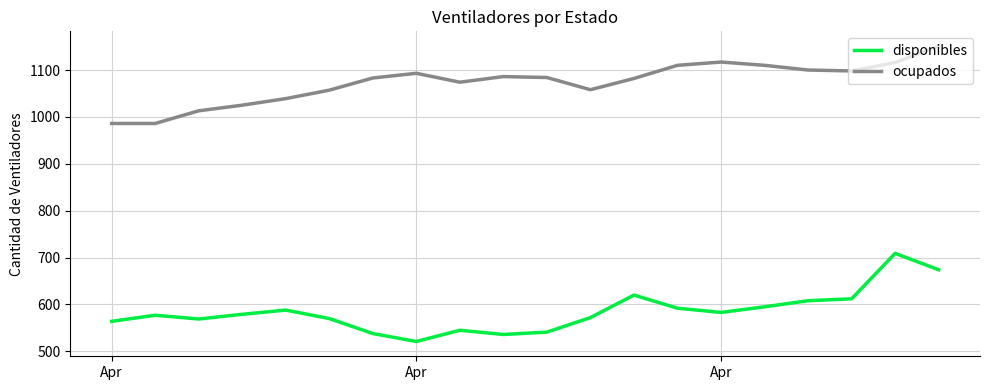

What is the difference between the maximum and minimum values in the ocupados series?

165